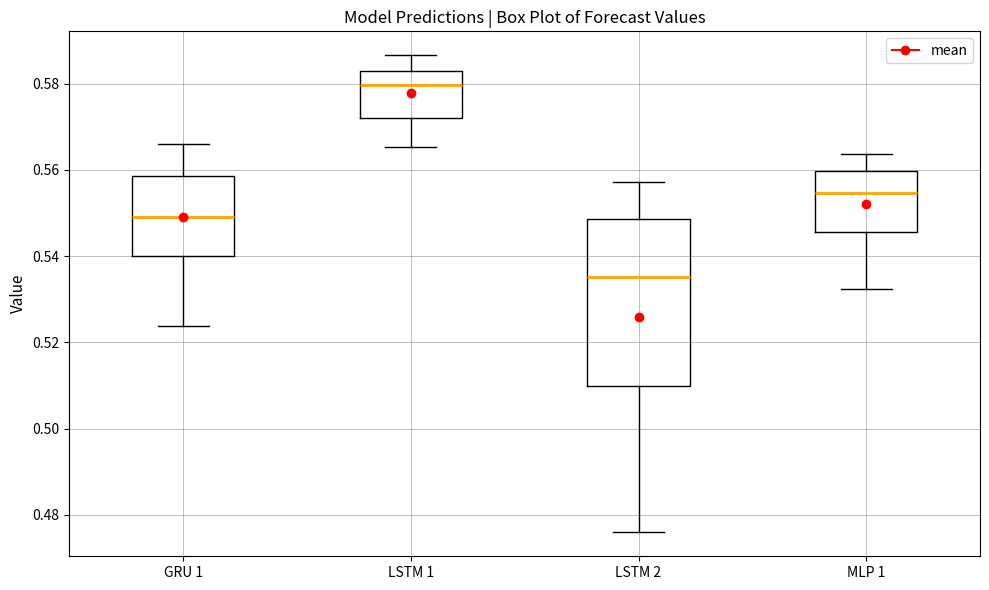

Where is the lower edge of the box for LSTM 2 on the y-axis? The values are not printed on the chart, so give them approximately, as read against the axis.

0.510